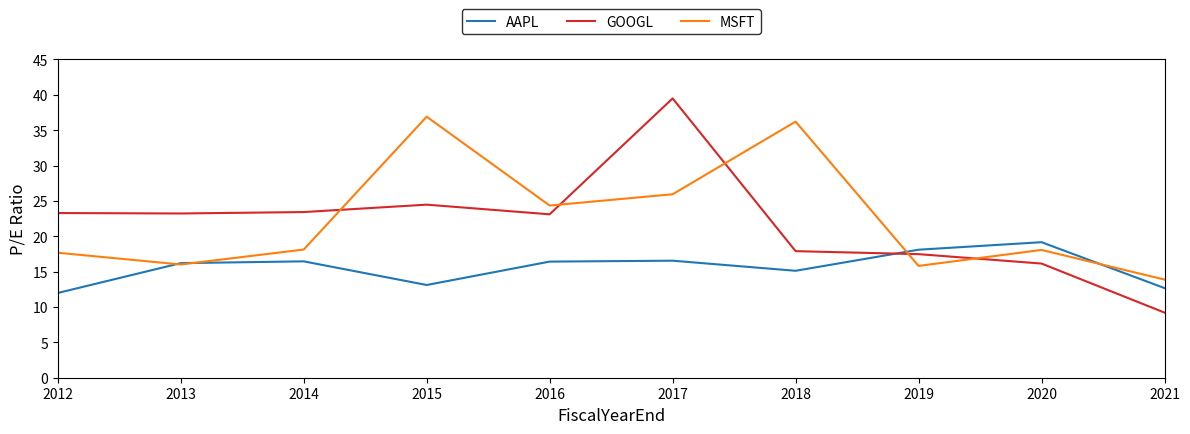

What is the total value across all series at 2018?

69.2